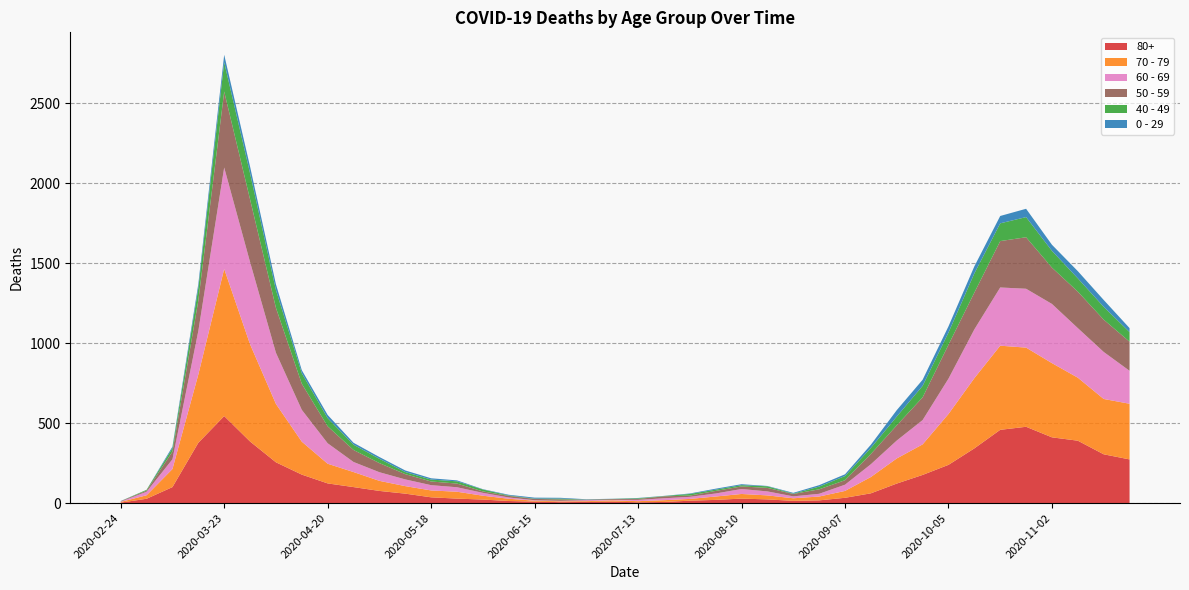

Reading left to right, extract all data points from this chart.

80+: 3	27	100	377	544	385	255	178	123	100	76	59	36	28	22	13	9	6	7	9	5	7	15	20	28	23	14	17	33	61	122	176	239	342	458	477	411	390	305	273
70 - 79: 4	22	113	427	920	608	365	206	123	94	63	47	43	43	24	14	6	5	5	8	7	11	11	21	29	25	16	24	43	102	157	191	318	439	526	495	464	394	346	348
60 - 69: 2	22	61	272	634	514	320	199	128	63	54	42	33	28	18	8	3	3	6	3	8	12	13	19	31	25	12	17	39	80	112	152	221	305	364	368	370	310	294	206
50 - 59: 3	7	48	190	475	392	281	163	106	75	57	33	23	23	9	10	8	9	3	5	6	12	8	16	16	22	15	28	28	64	95	142	212	230	290	322	227	228	202	182
40 - 49: 0	5	21	79	183	163	111	66	51	33	27	13	12	14	12	3	2	5	1	1	4	2	10	8	8	10	2	17	26	38	55	72	76	120	111	126	105	83	80	60
0 - 29: 1	0	10	25	47	42	36	19	20	12	11	10	8	6	2	4	6	5	2	1	2	1	3	6	6	2	5	9	11	20	40	38	39	44	46	52	38	45	43	25